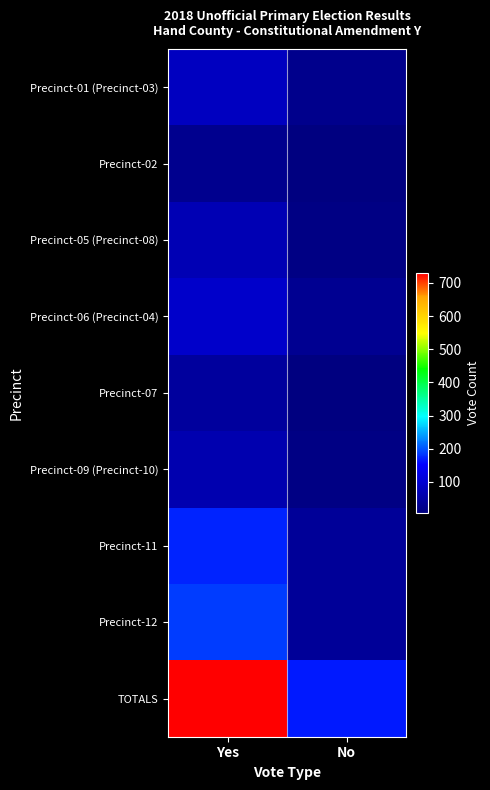

Count the number of data series in this chart.

9